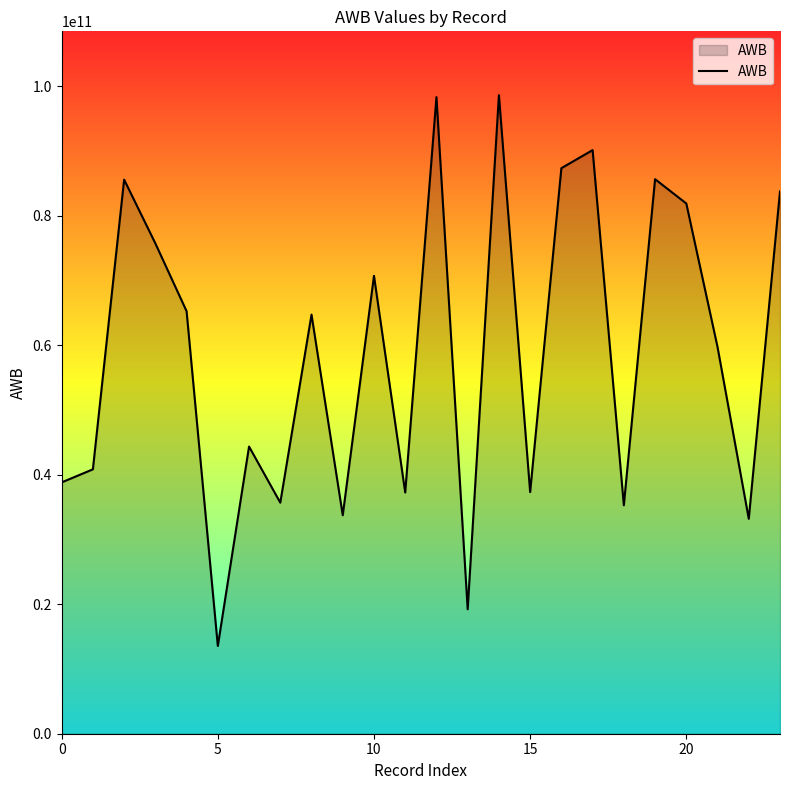

What is the difference between the maximum and minimum values?

85067706646